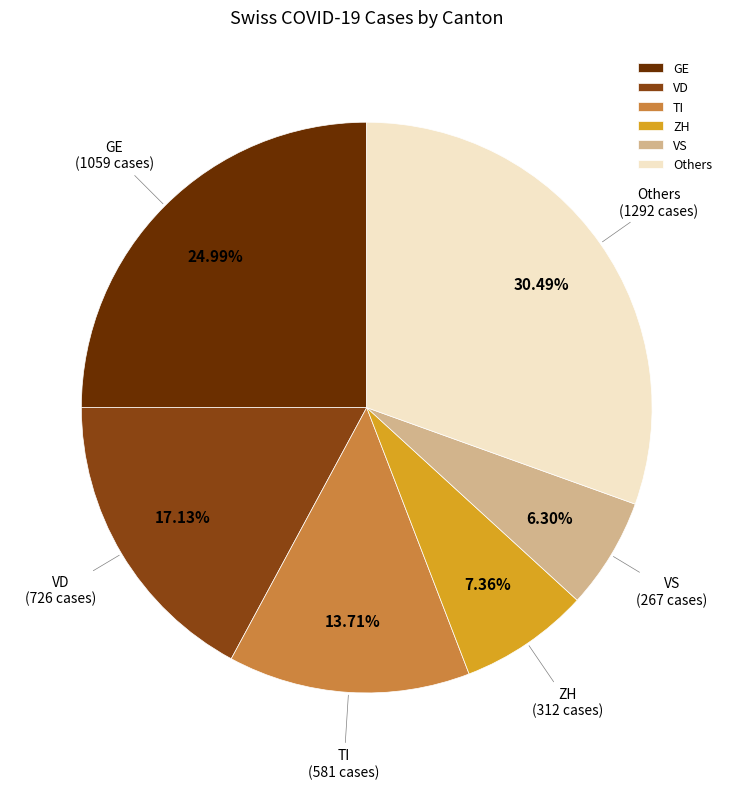

Which slice is the largest?

Others